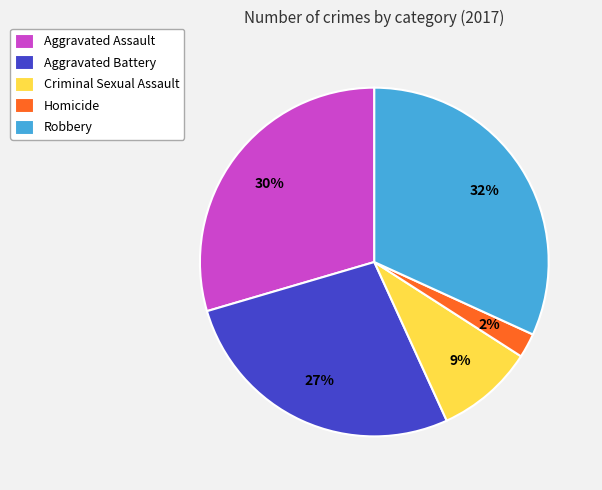

Is there a majority slice in this chart?

No